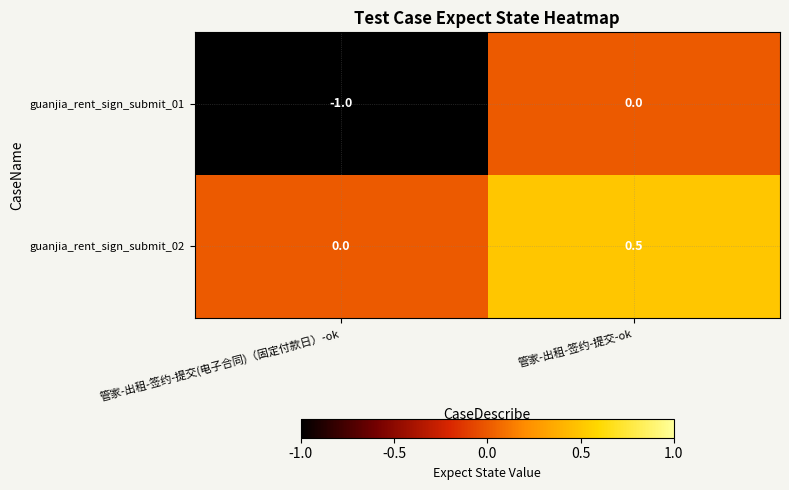

How many values in guanjia_rent_sign_submit_01 are below zero?

1